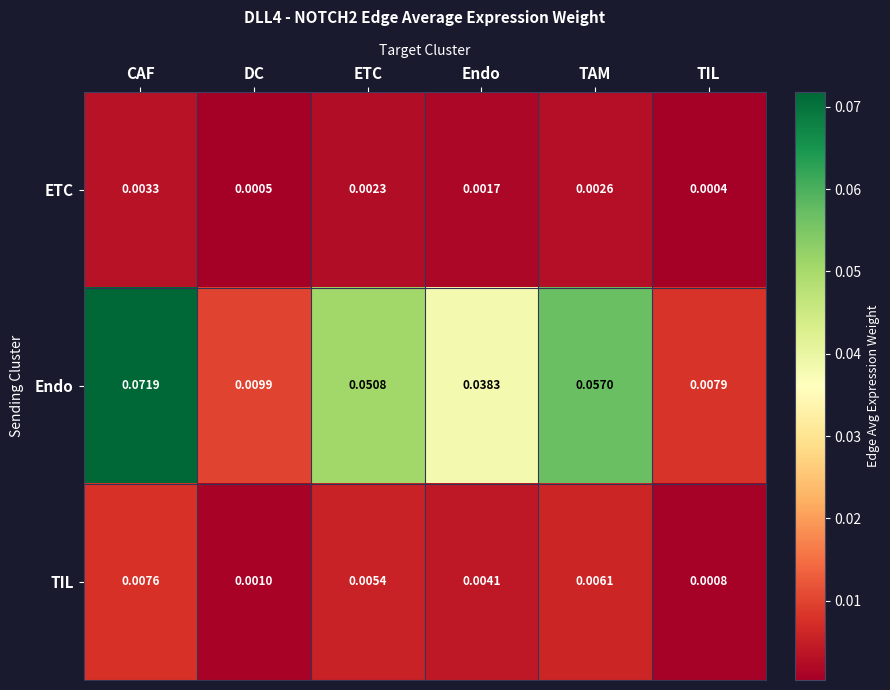

Which category has the highest value in the TIL series?

CAF